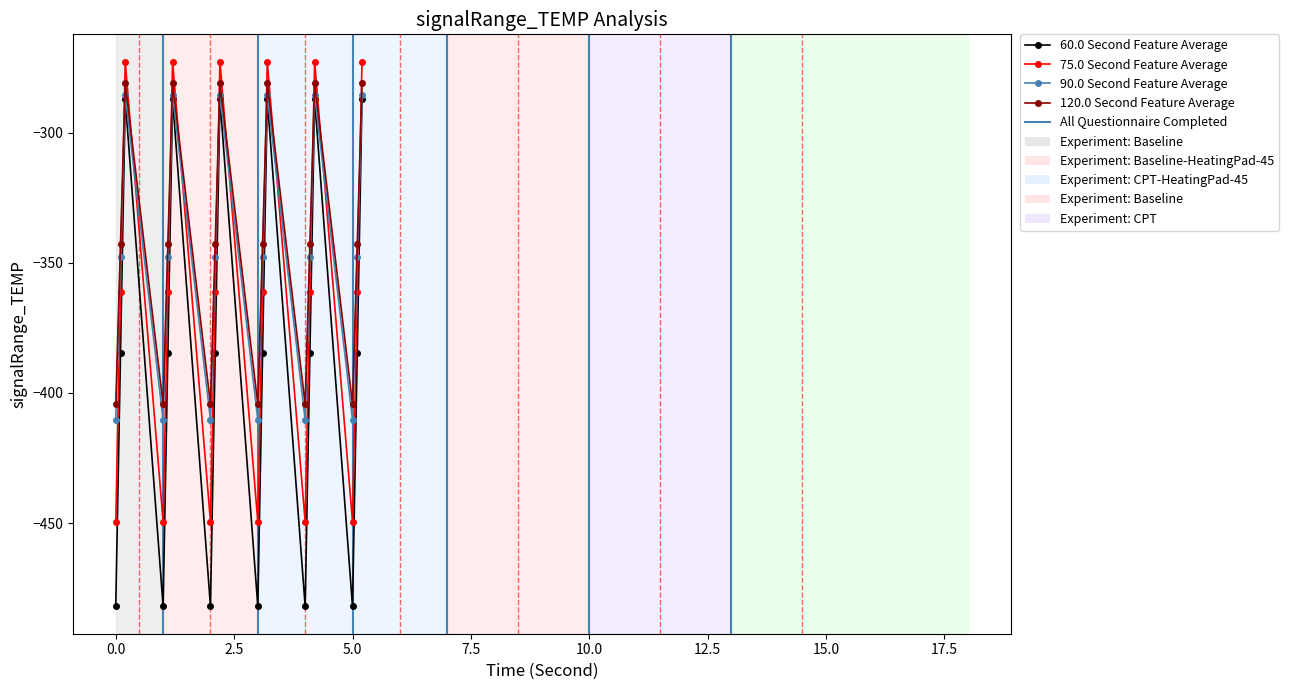

In 120.0 Second Feature Average, how many points are higher than both neighbors (excluding endpoints)?

5